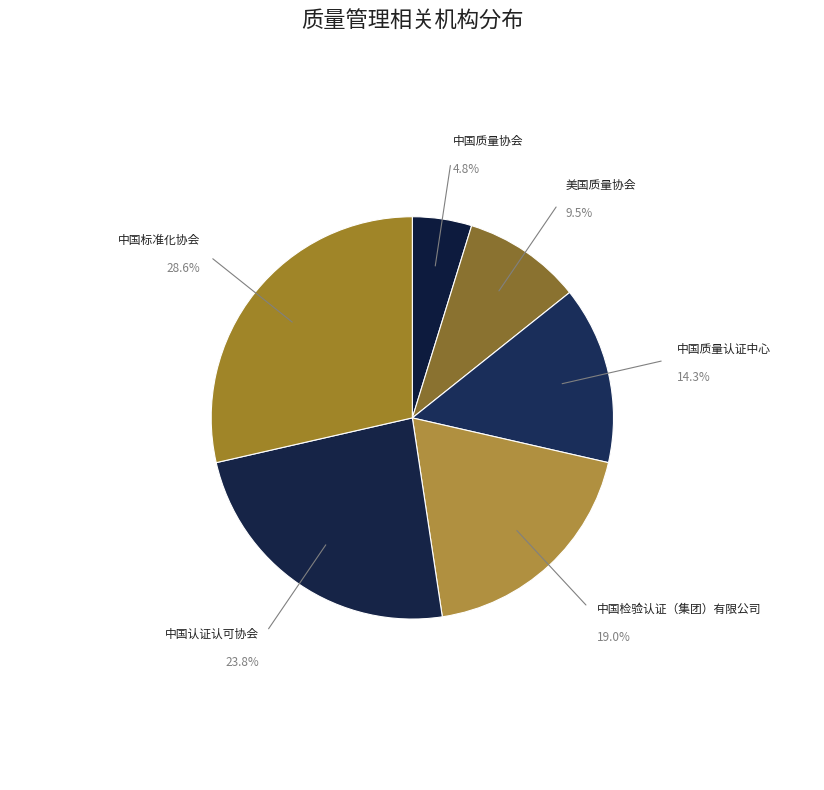

What is the ratio of the value at 中国质量协会 to the value at 美国质量协会?

0.5